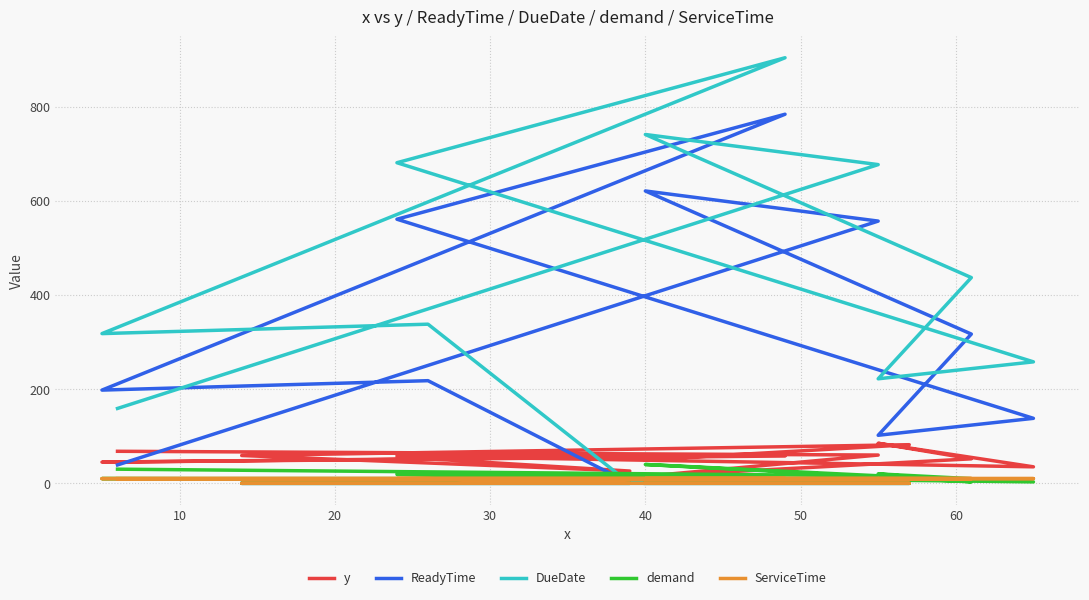

True or false: ServiceTime has a value of 17 at 70.

False